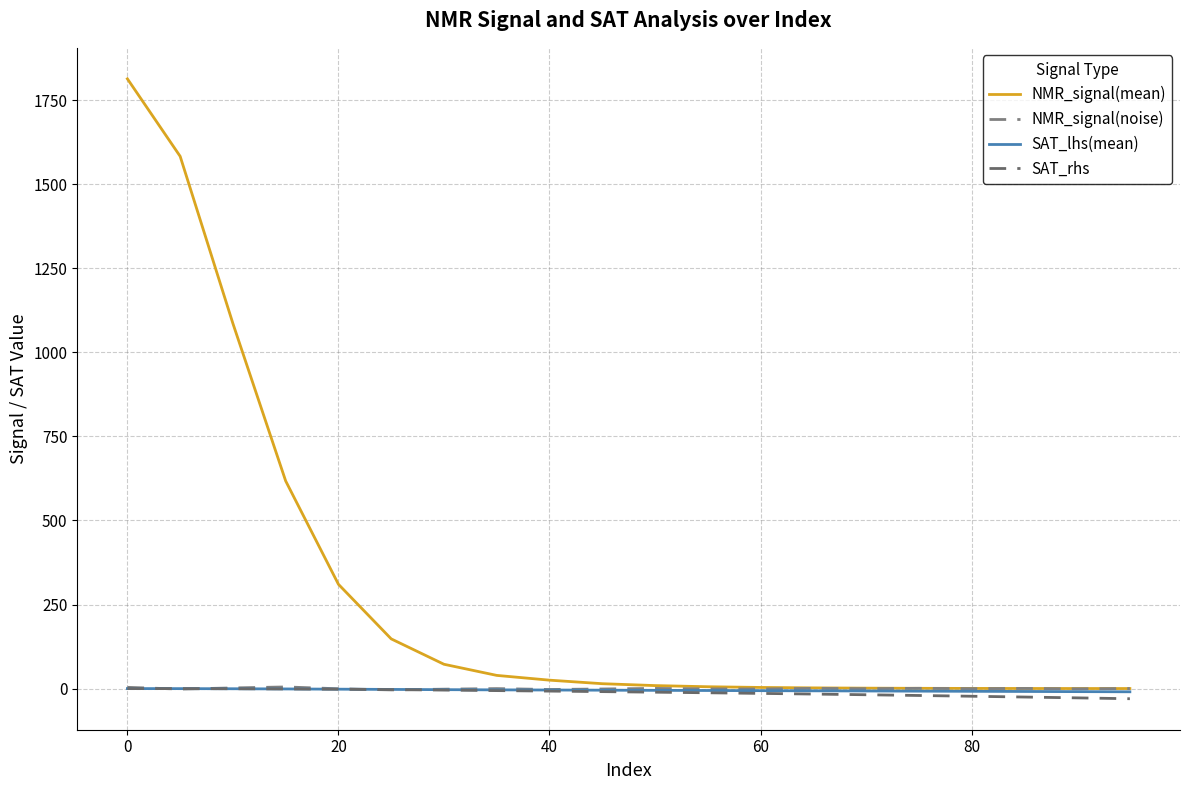

Does the chart display data point markers on the line(s)?

No